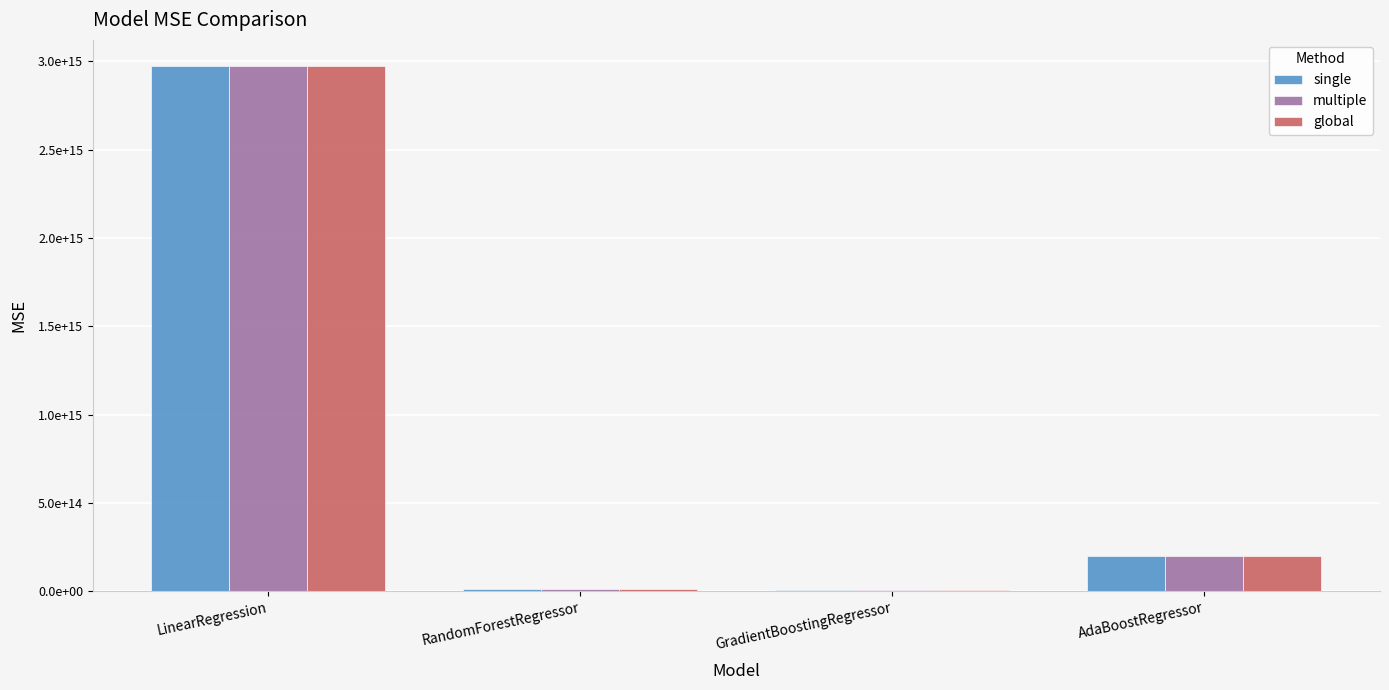

Which has a higher value, AdaBoostRegressor or LinearRegression?

LinearRegression